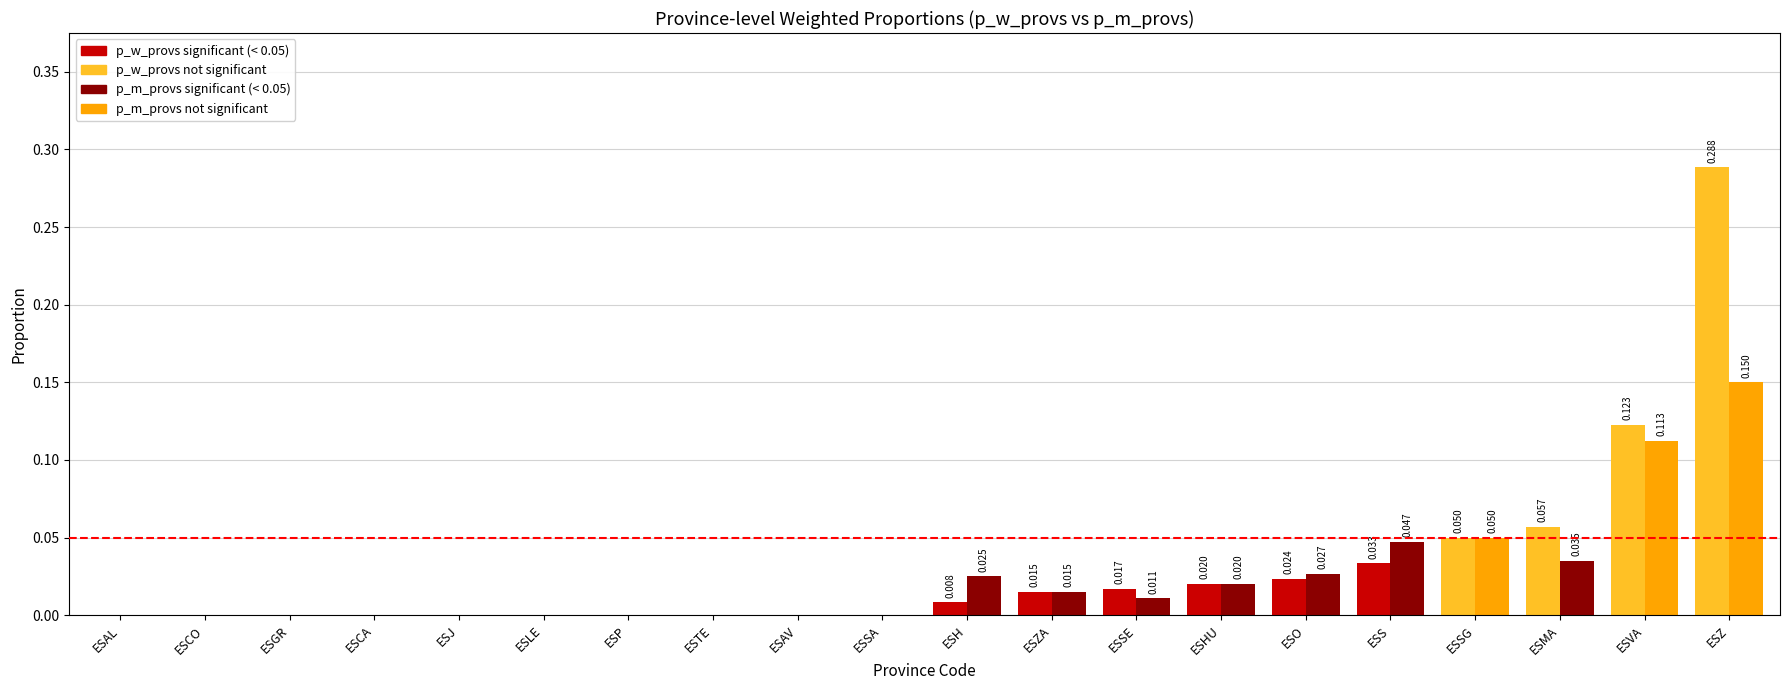

At which category is the sum across all series the highest?

ESZ